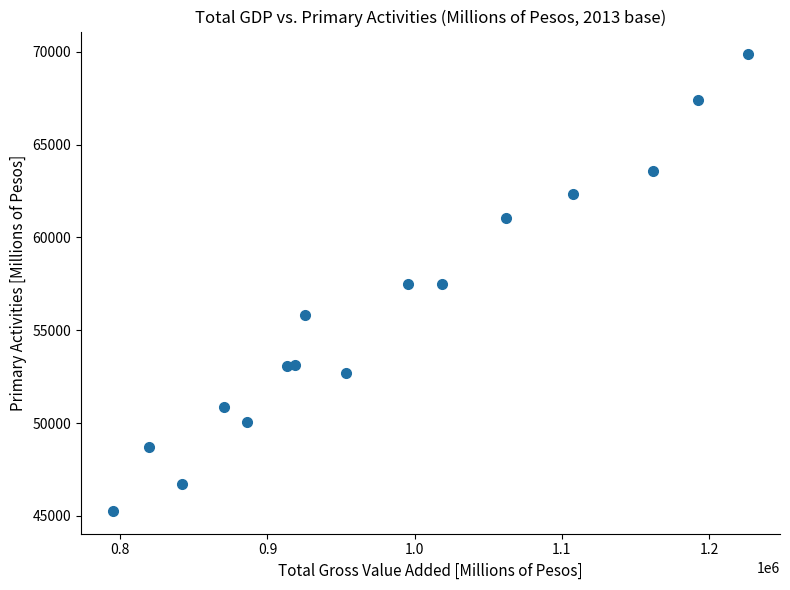

What is the range of X values (max minus min)?

431612.8